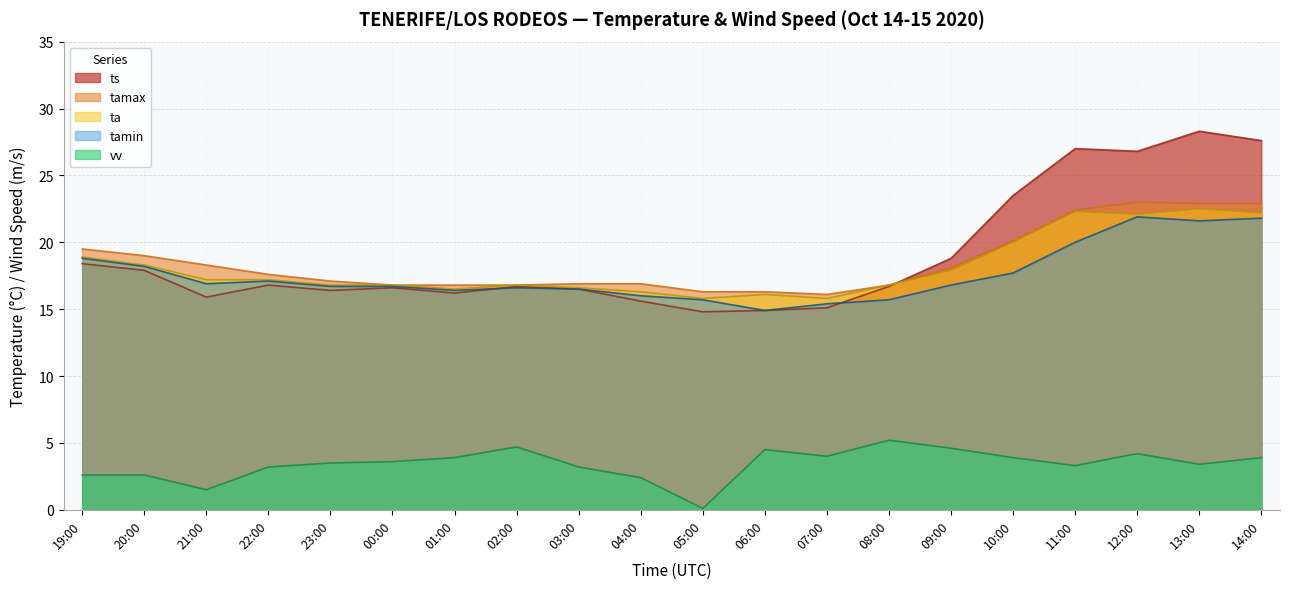

At which label does ta reach its minimum?

05:00